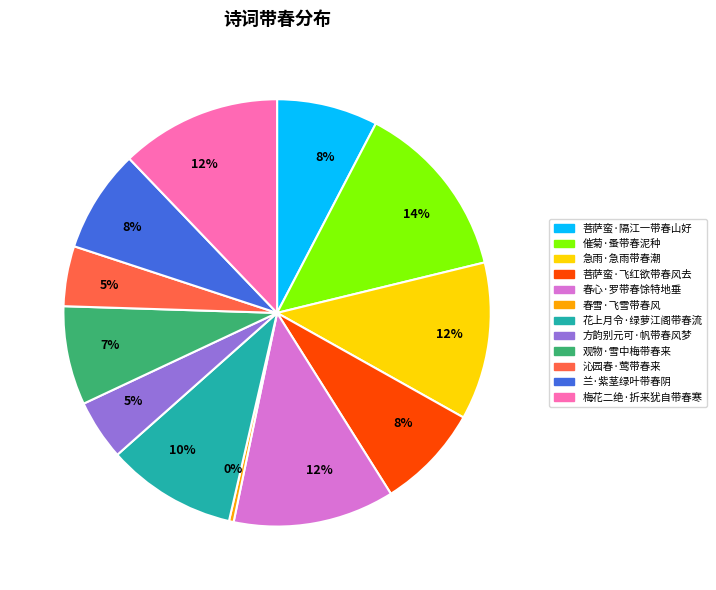

How many segments does this pie chart have?

12